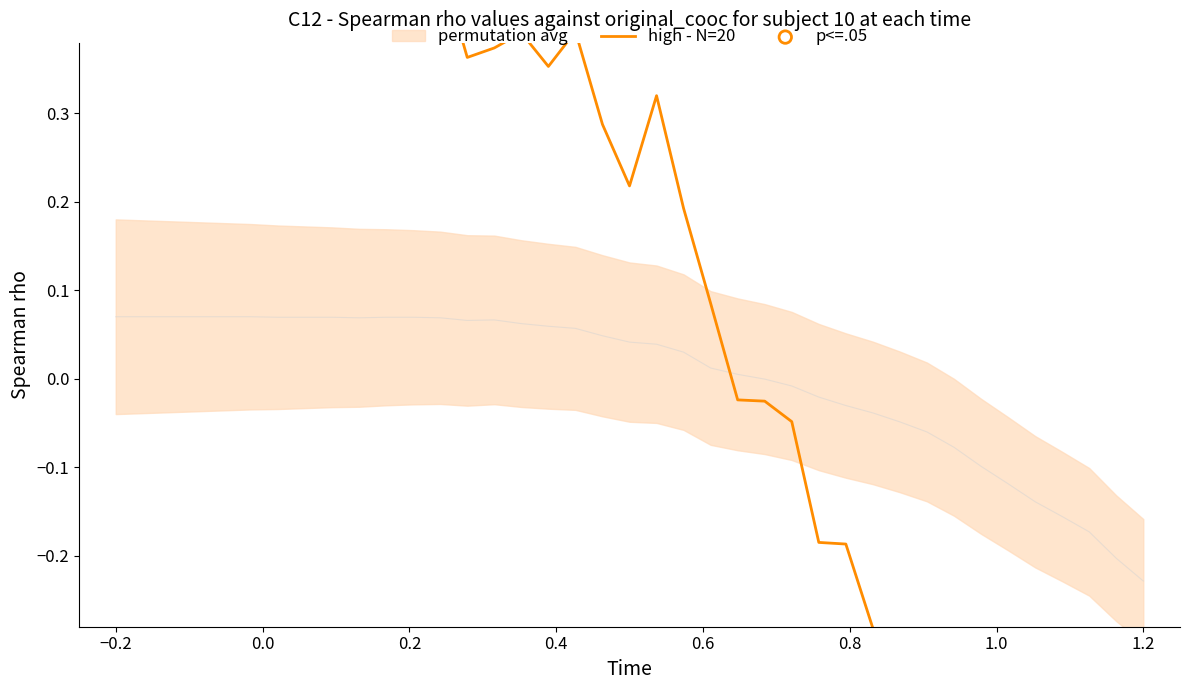

Which series has the largest total across all categories?

high - N=20